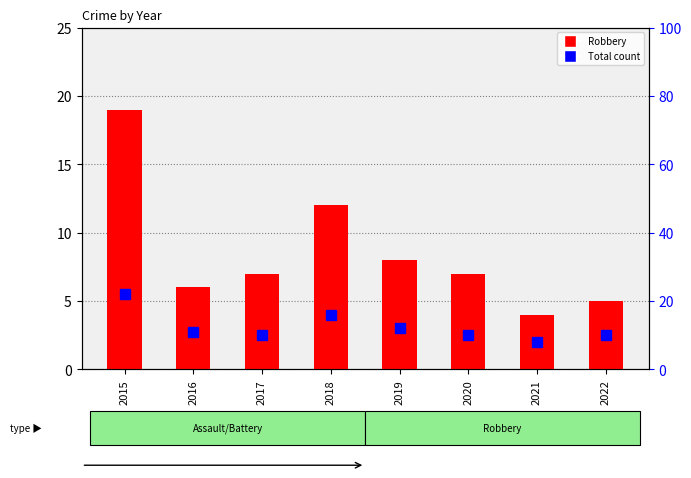

Is it true that Robbery equals 12 at 2018?

True